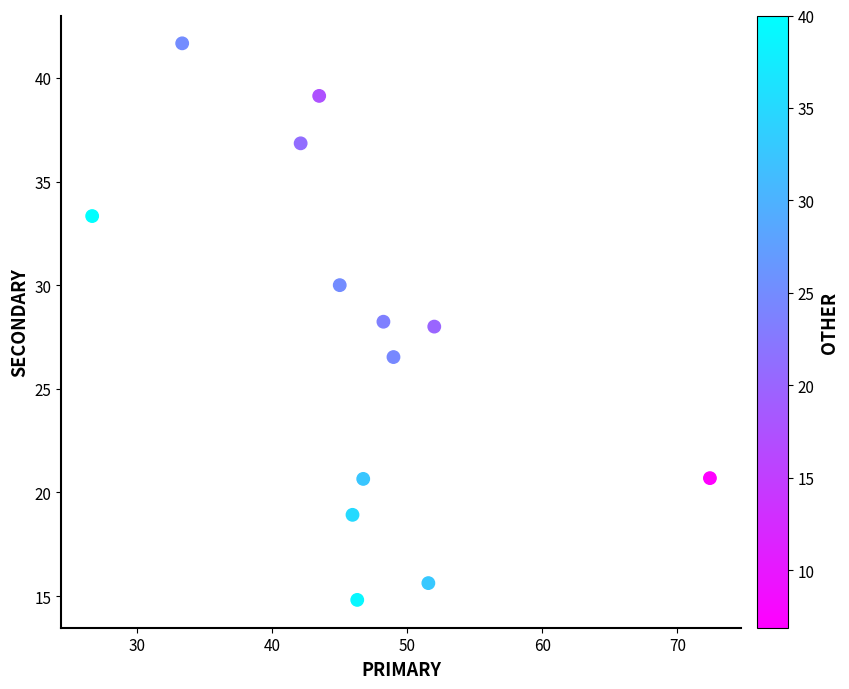

What is the range of Y values (max minus min)?

26.9